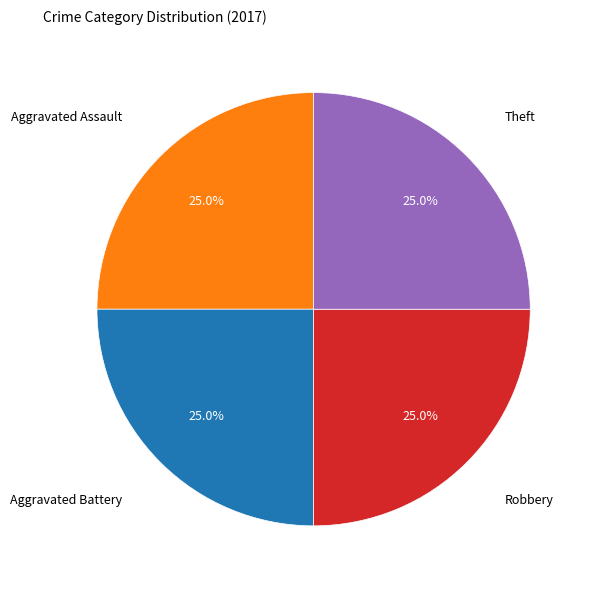

Does any single category account for the majority?

No